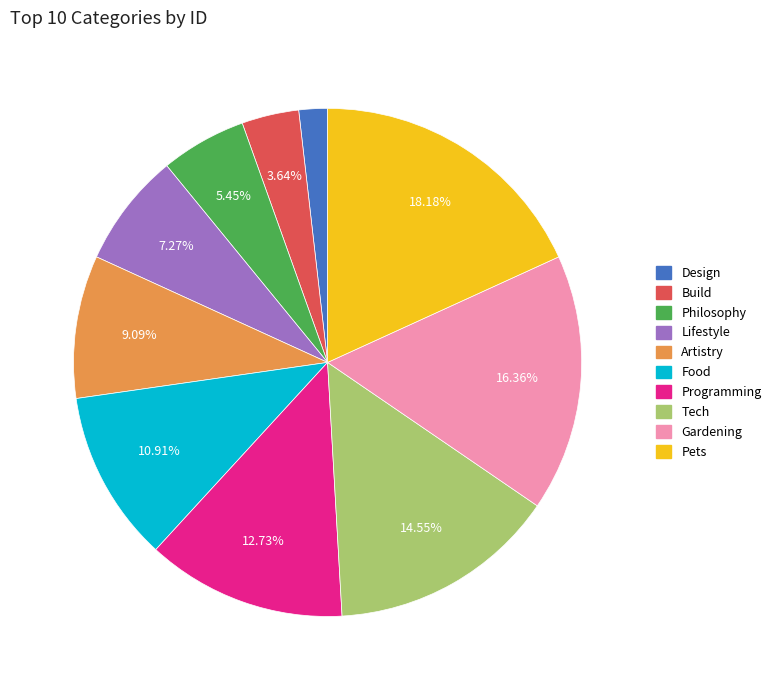

To the nearest percent, what portion does Food represent?

11%